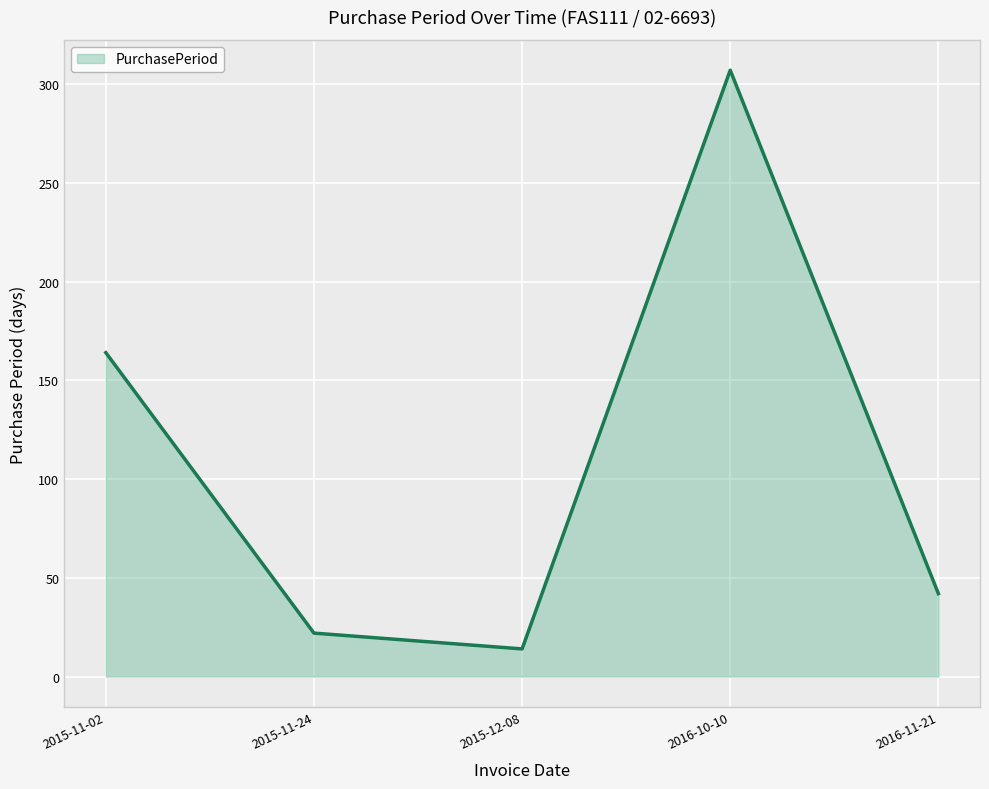

What is the greatest value displayed?

307